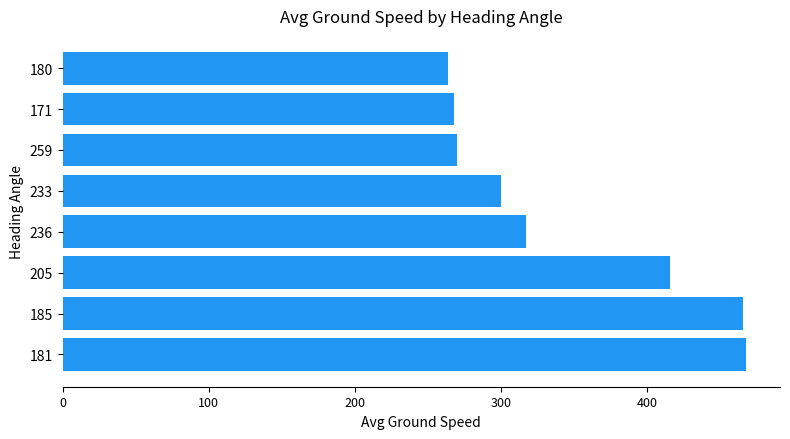

What is the difference between the values at 171 and 233?

32.0